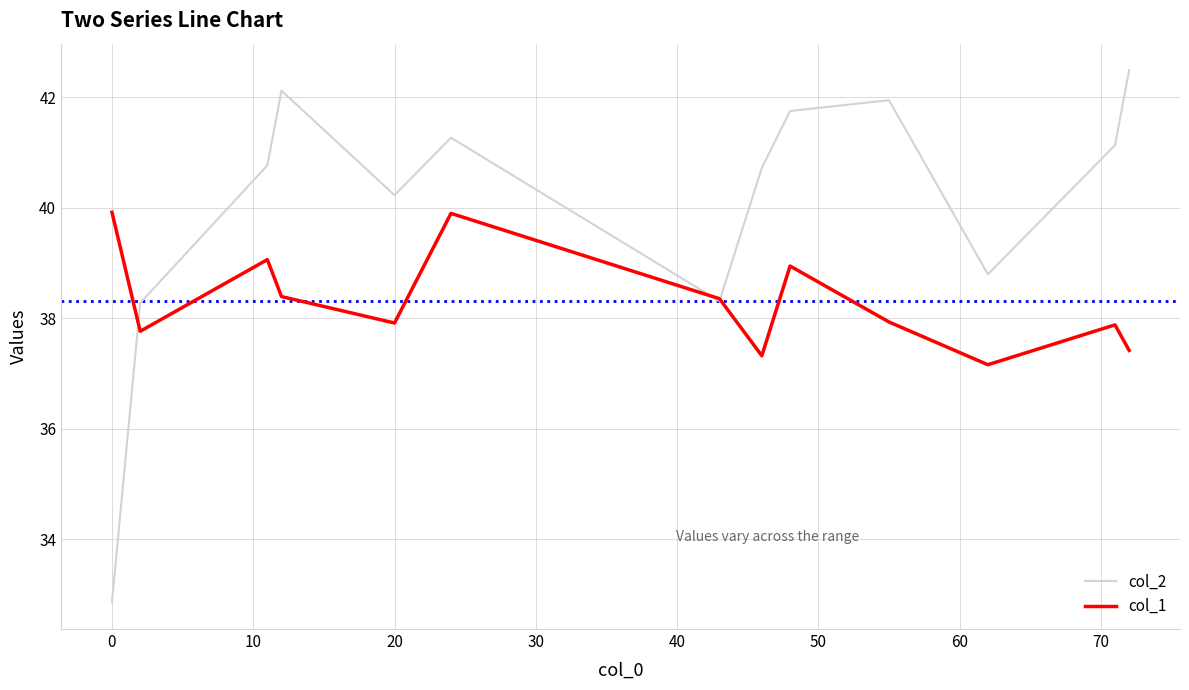

Which series has the largest total across all categories?

col_2